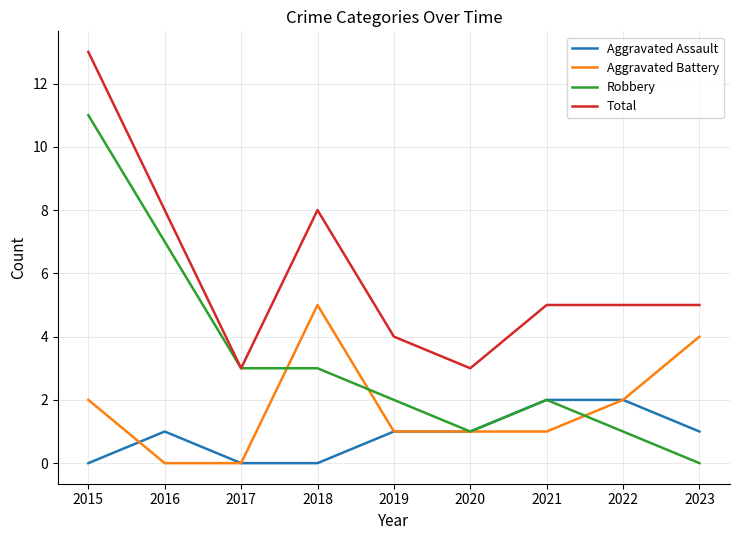

The Robbery series shows 1 at 2022. True or false?

True